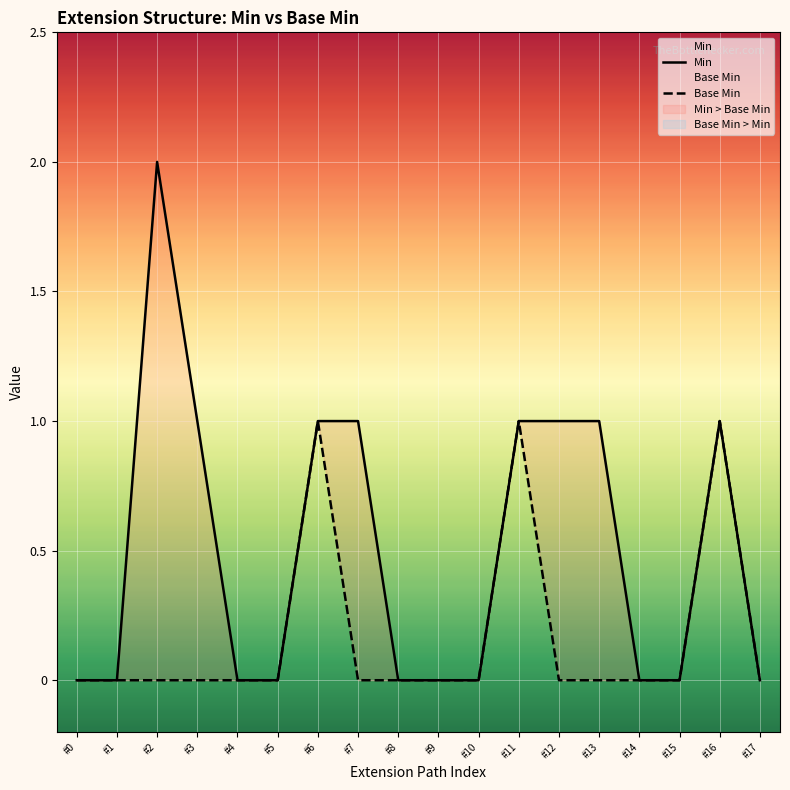

At which category is the sum across all series the highest?

#2